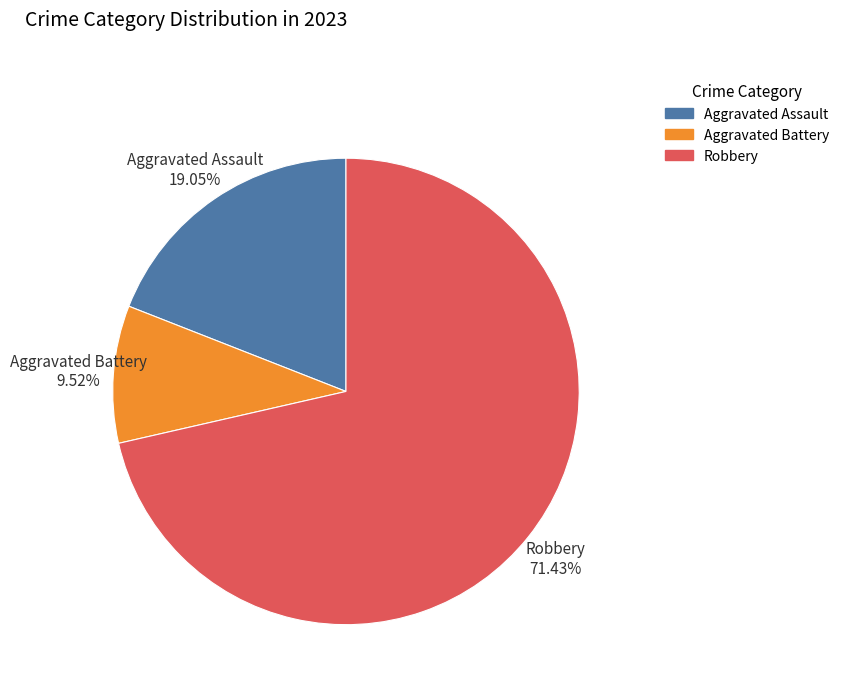

Is there a majority slice in this chart?

Yes